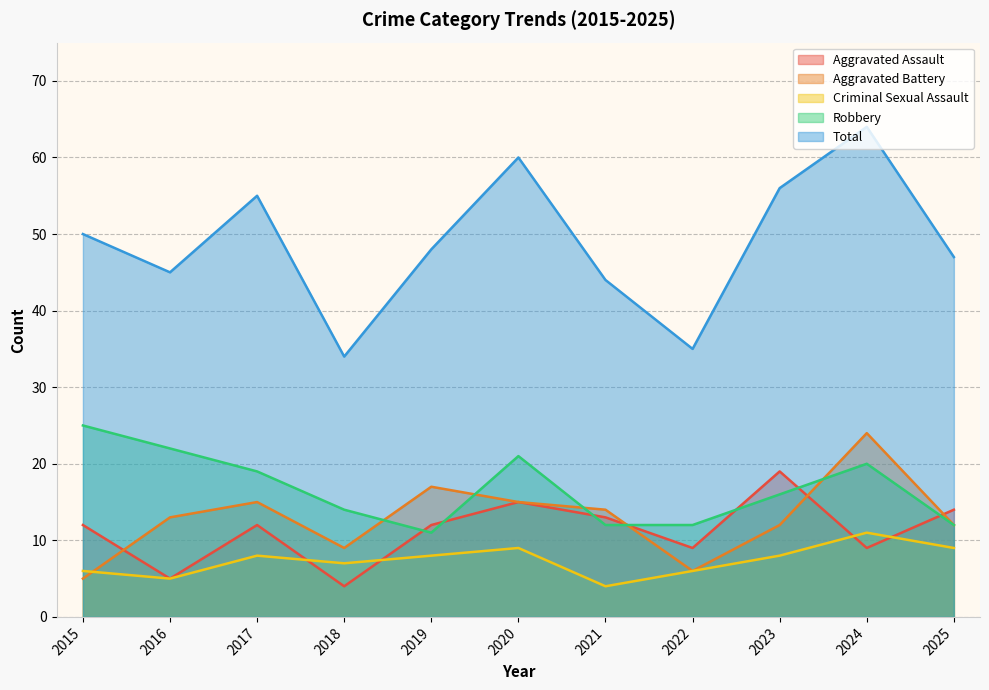

At 2024, list the series in order from largest to smallest.

Total, Aggravated Battery, Robbery, Criminal Sexual Assault, Aggravated Assault